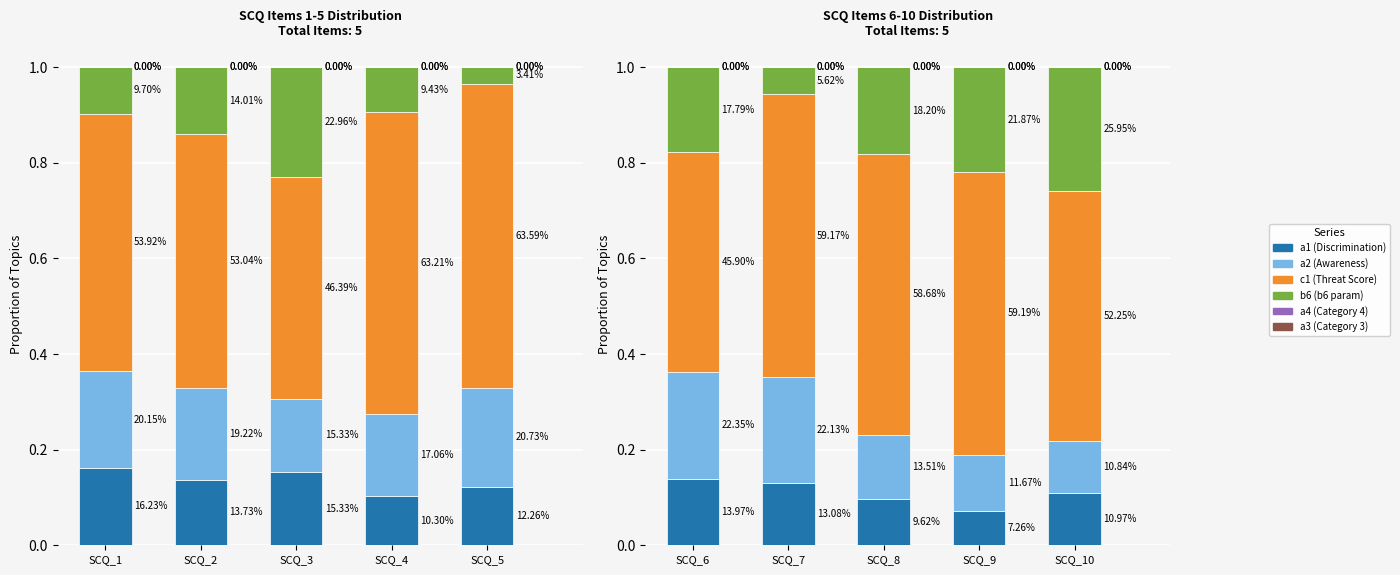

At how many categories does at least one series exceed 0?

5